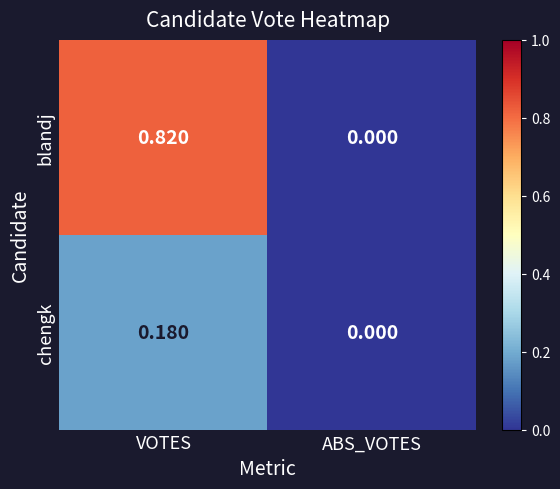

At which label is chengk closest to 0?

ABS_VOTES